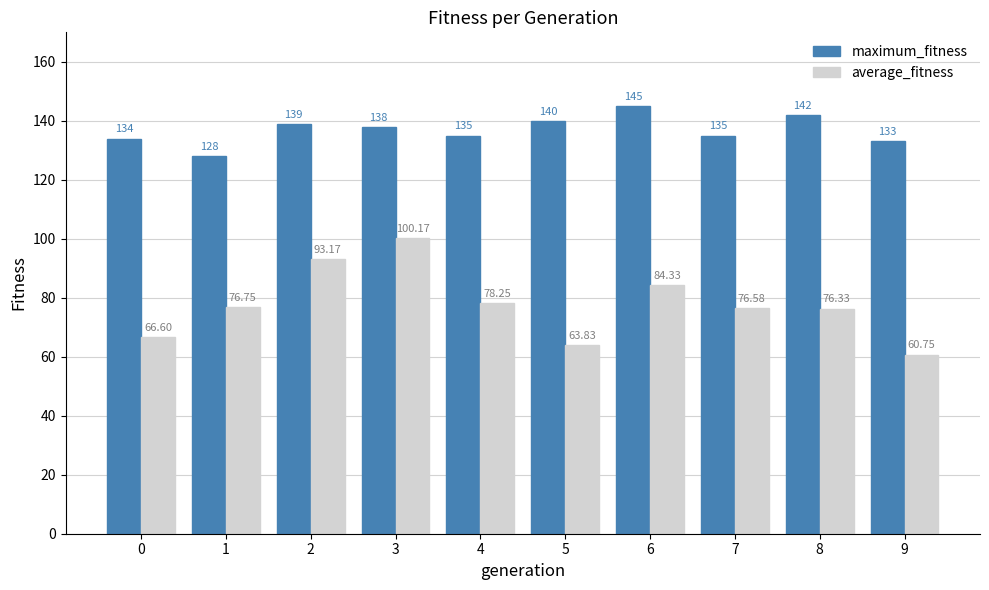

At how many categories does at least one series exceed 82?

10